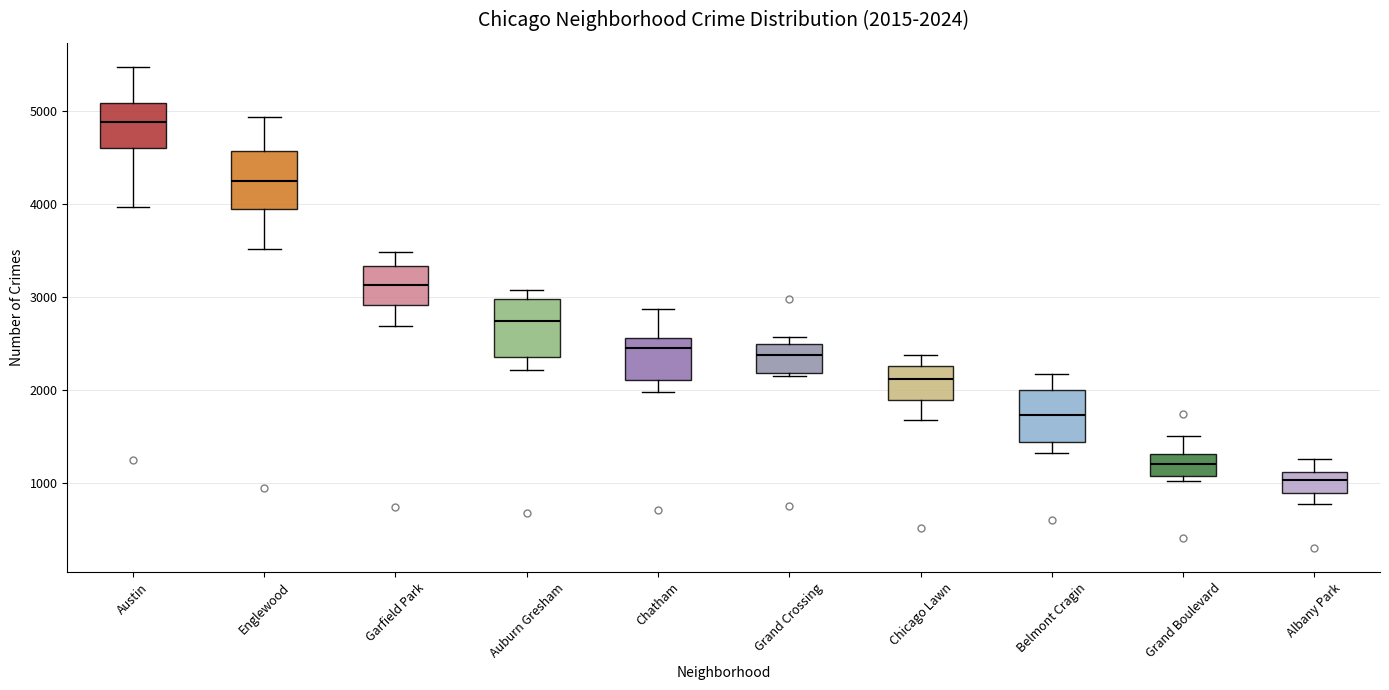

Which box's median line is the highest?

Austin